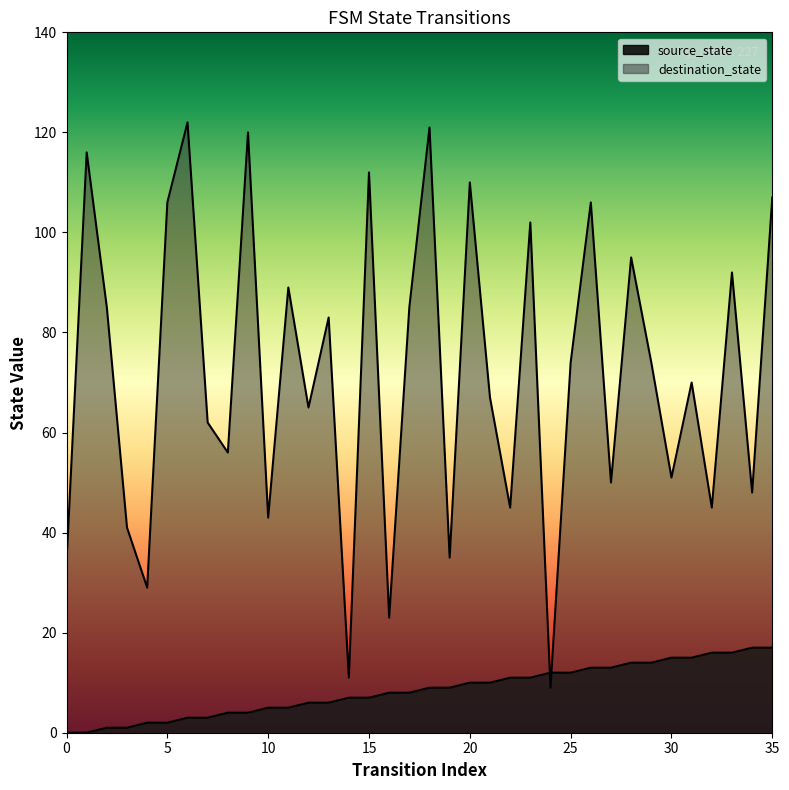

How many categories are shown in the chart?

36